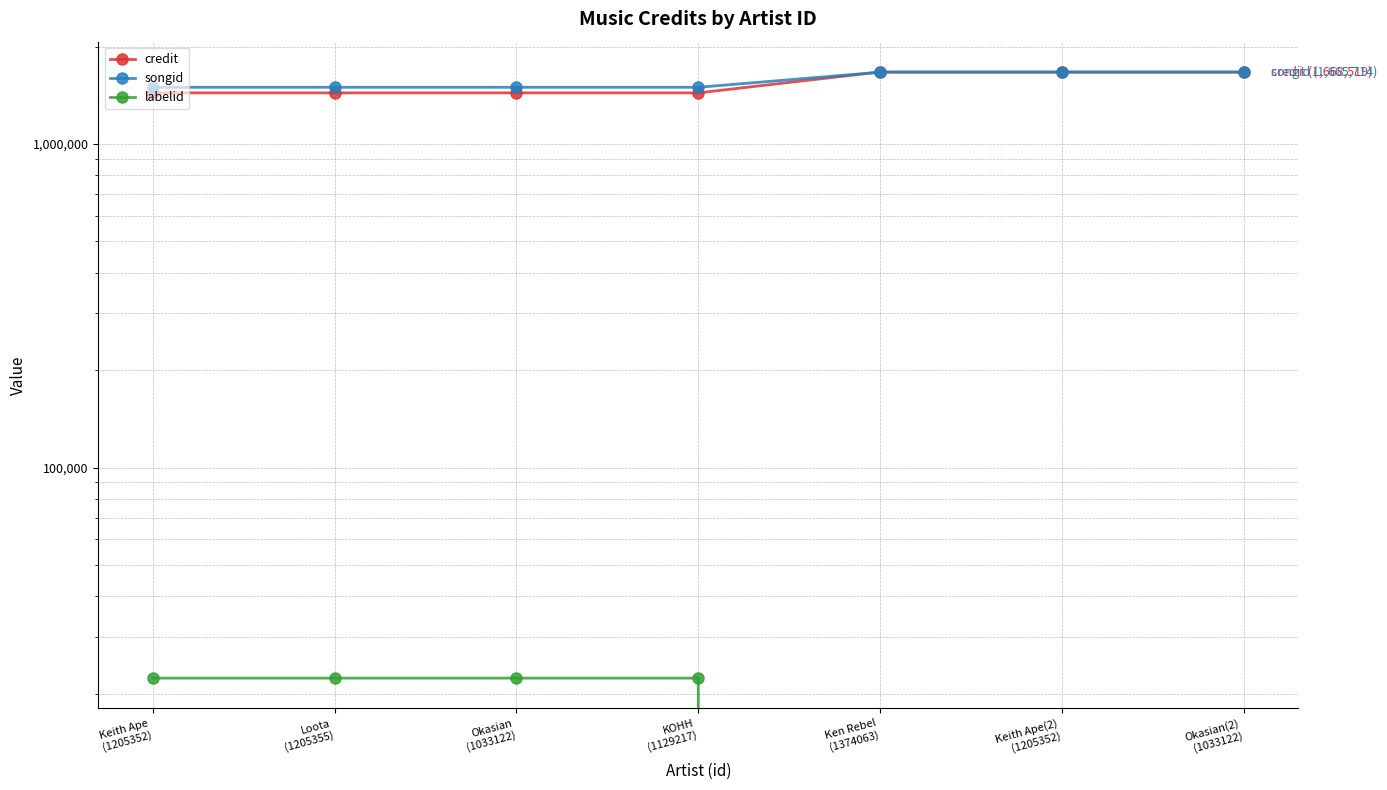

Which series changed the most between Keith Ape
(1205352) and Ken Rebel
(1374063)?

credit